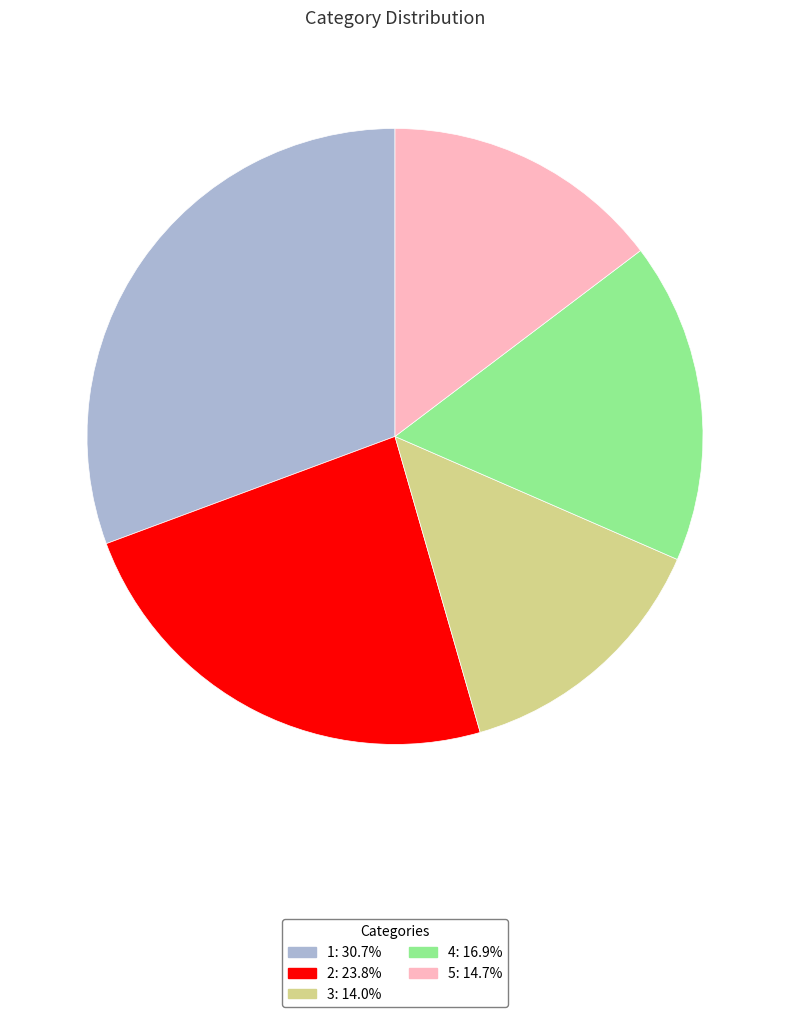

Approximately how many times larger is the value at 5 compared to 3?

1.0